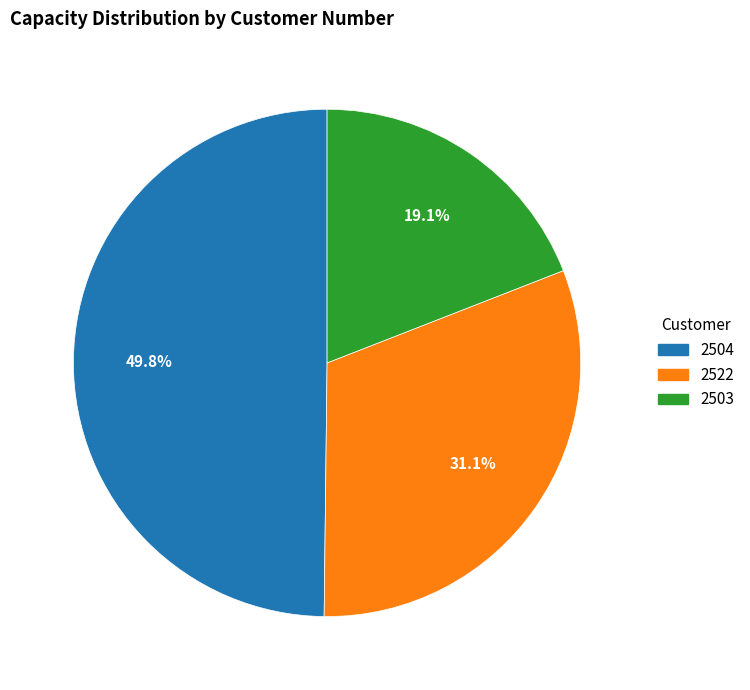

Is there a majority slice in this chart?

No